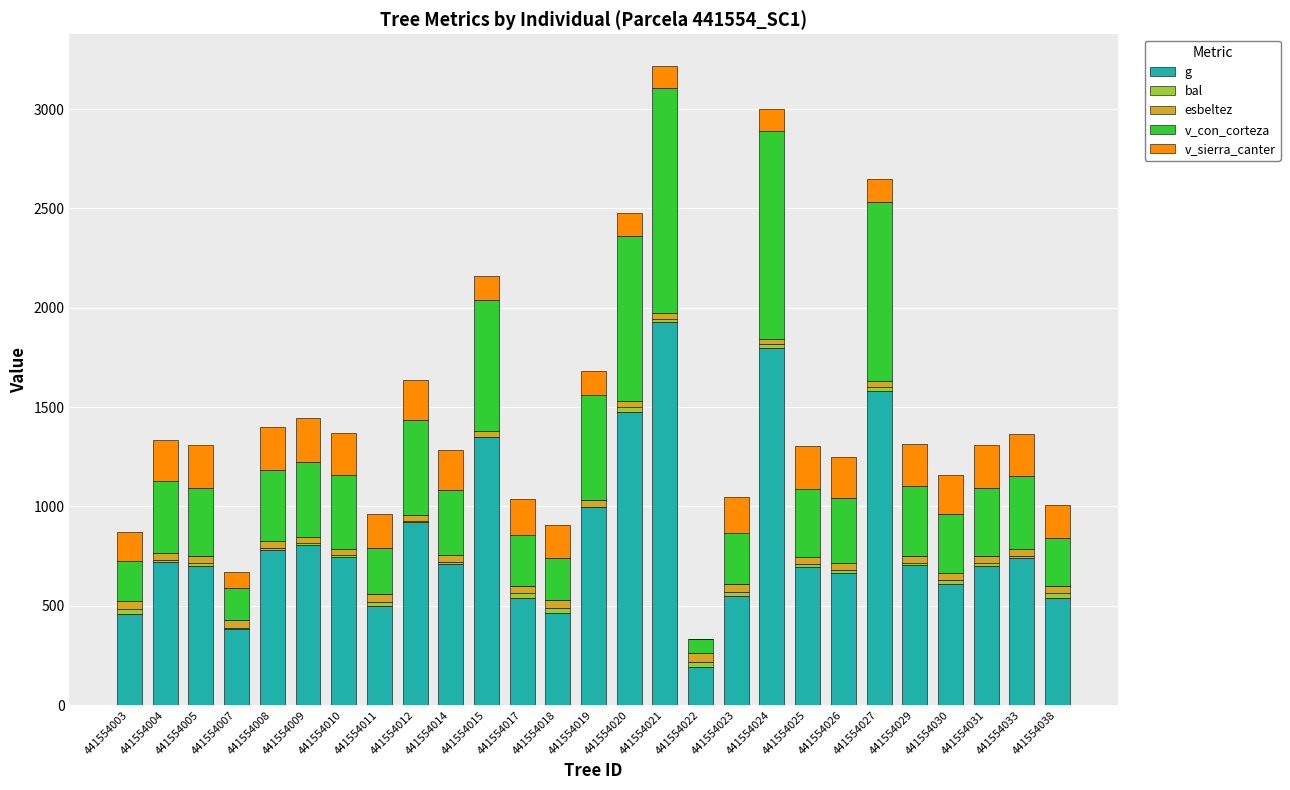

Are the bars grouped side by side (vs. stacked)?

No